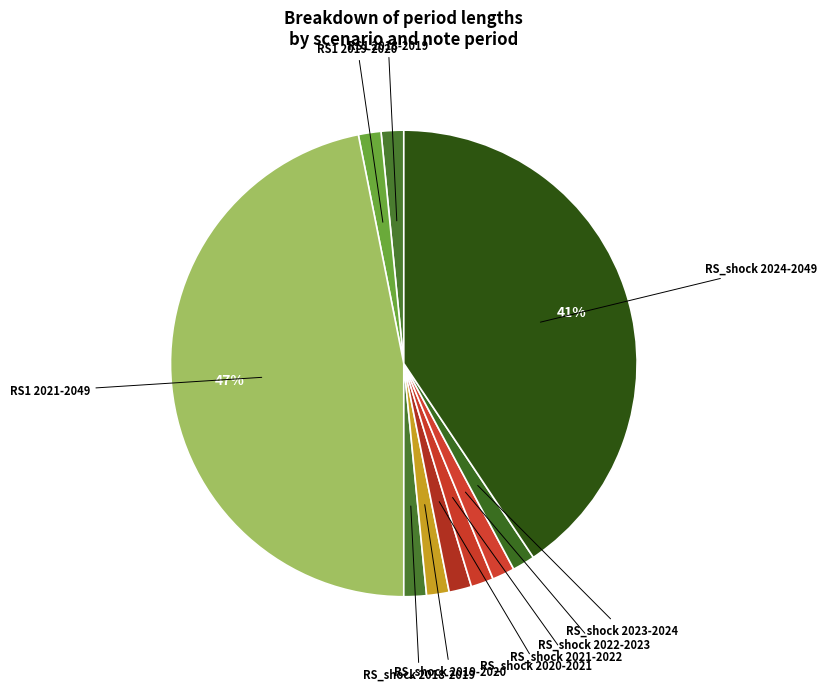

How many slices are in this pie chart?

10